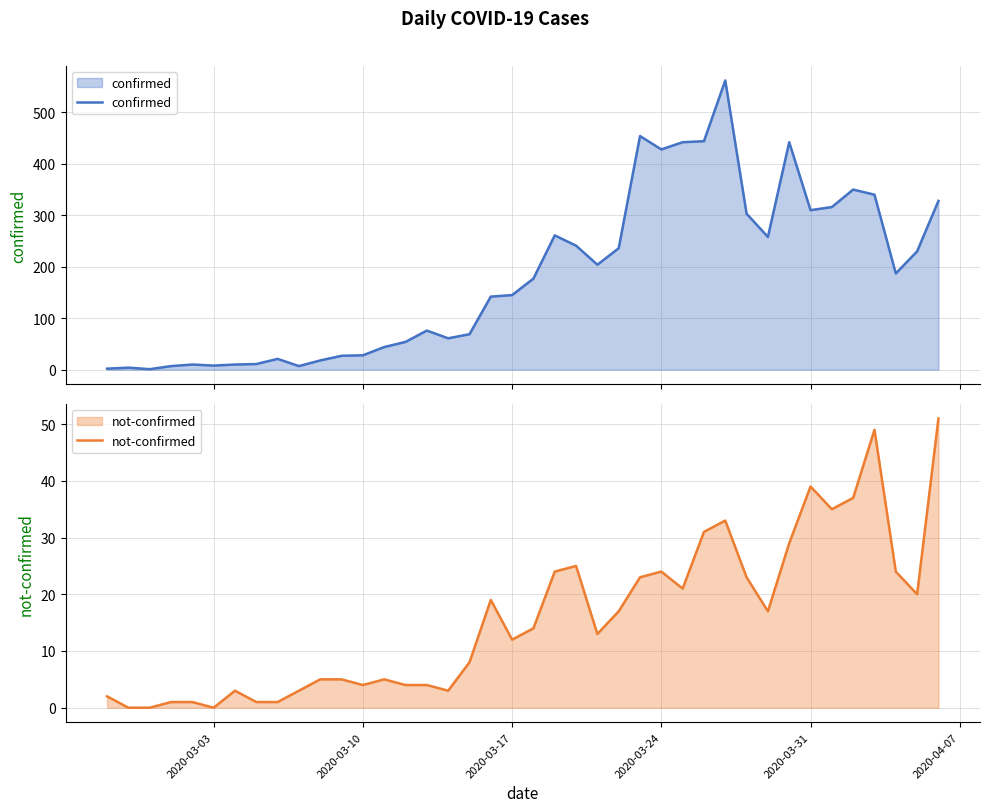

True or false: confirmed and not-confirmed cross at least once.

False